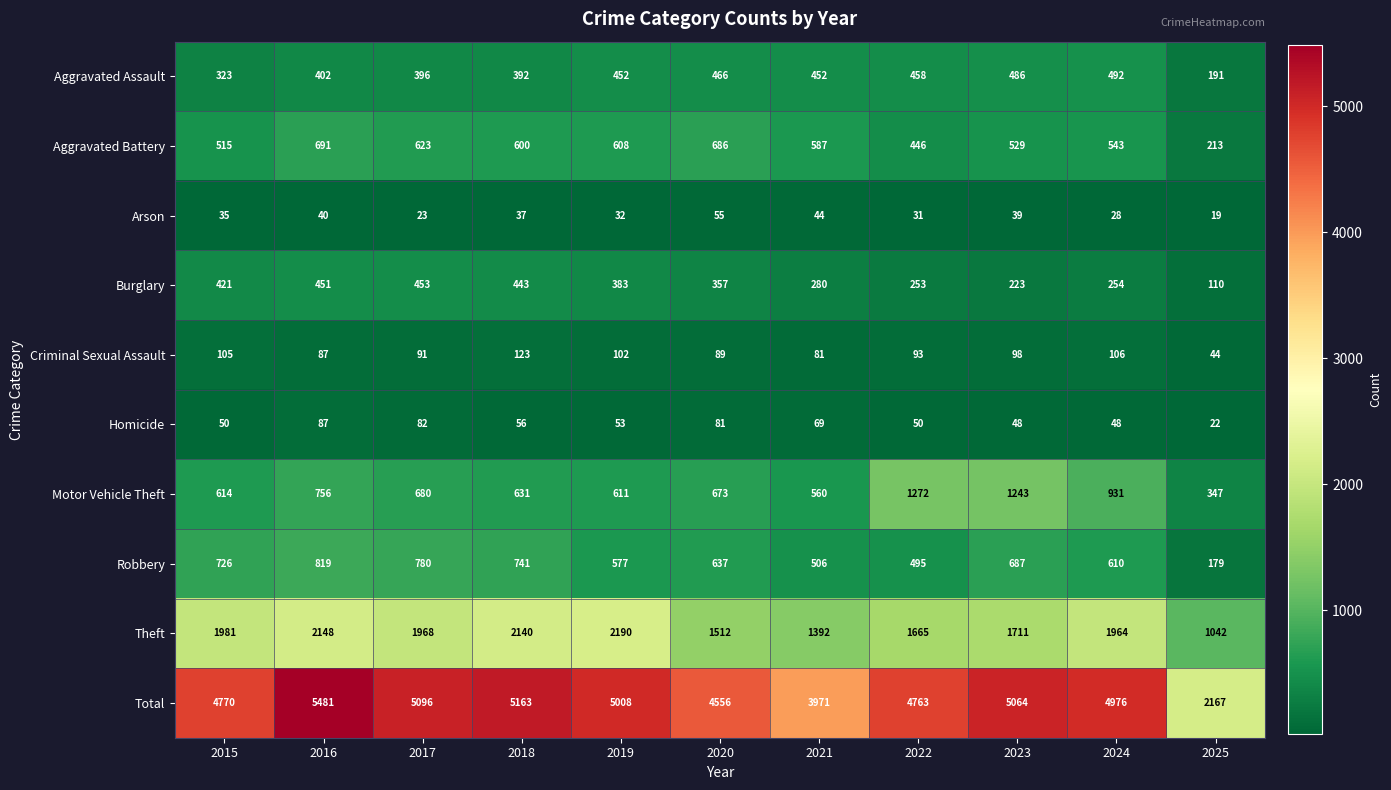

What is the minimum value shown in the chart?

19